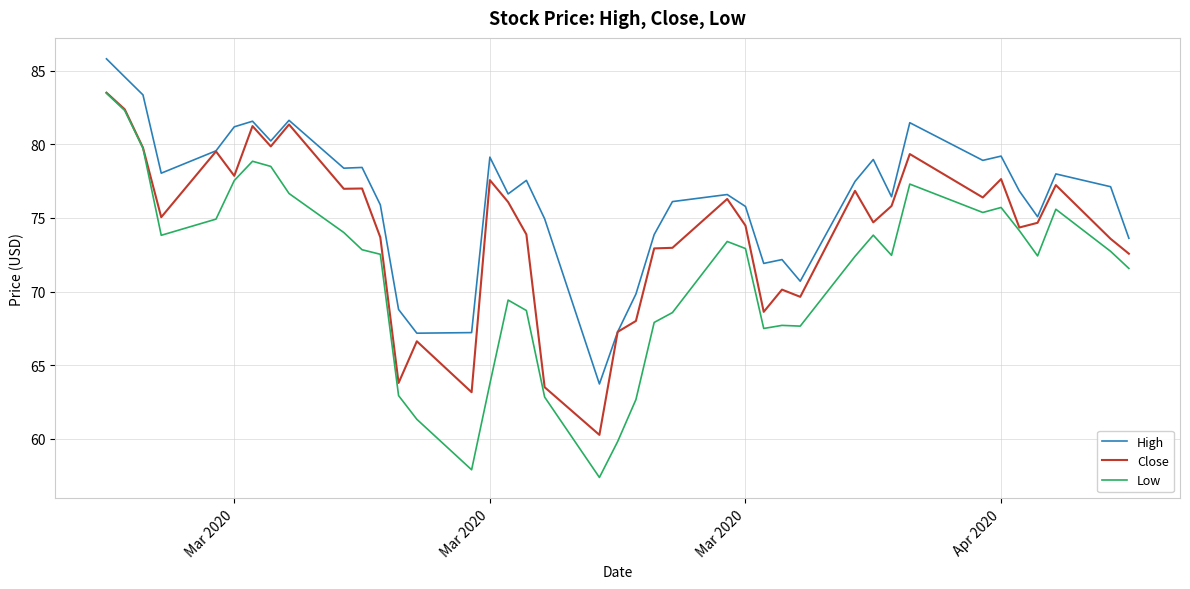

What is the greatest value displayed?

85.8